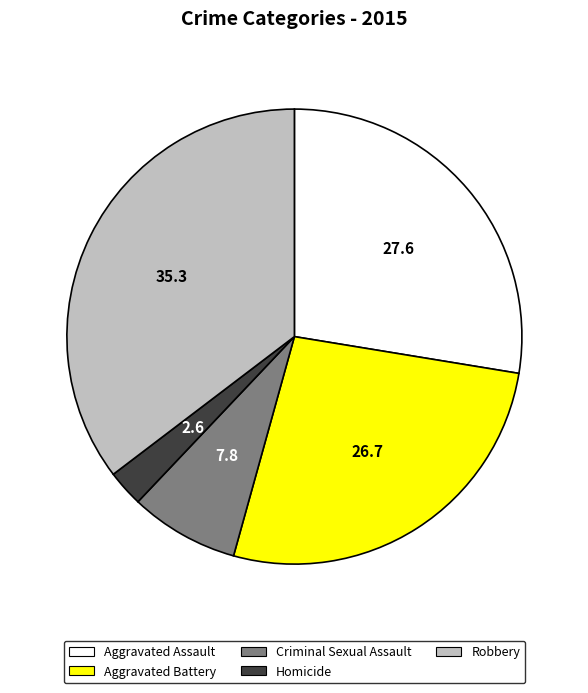

Is there any slice that represents more than half of the pie?

No